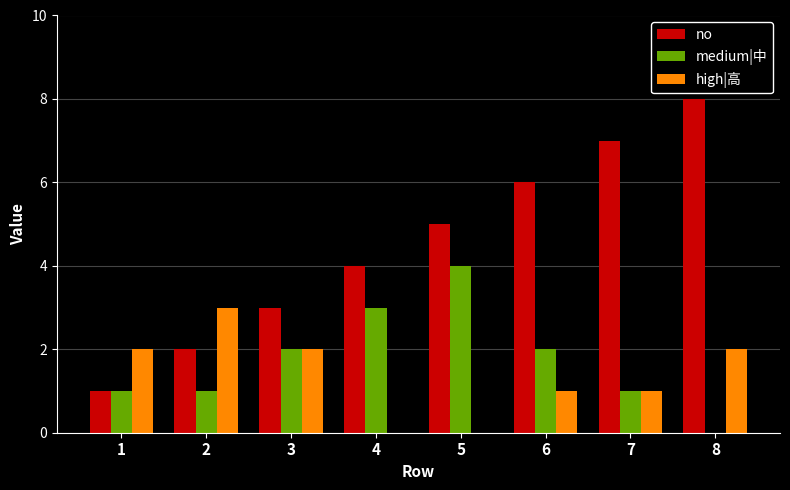

Is it true that no equals 3 at 2?

False